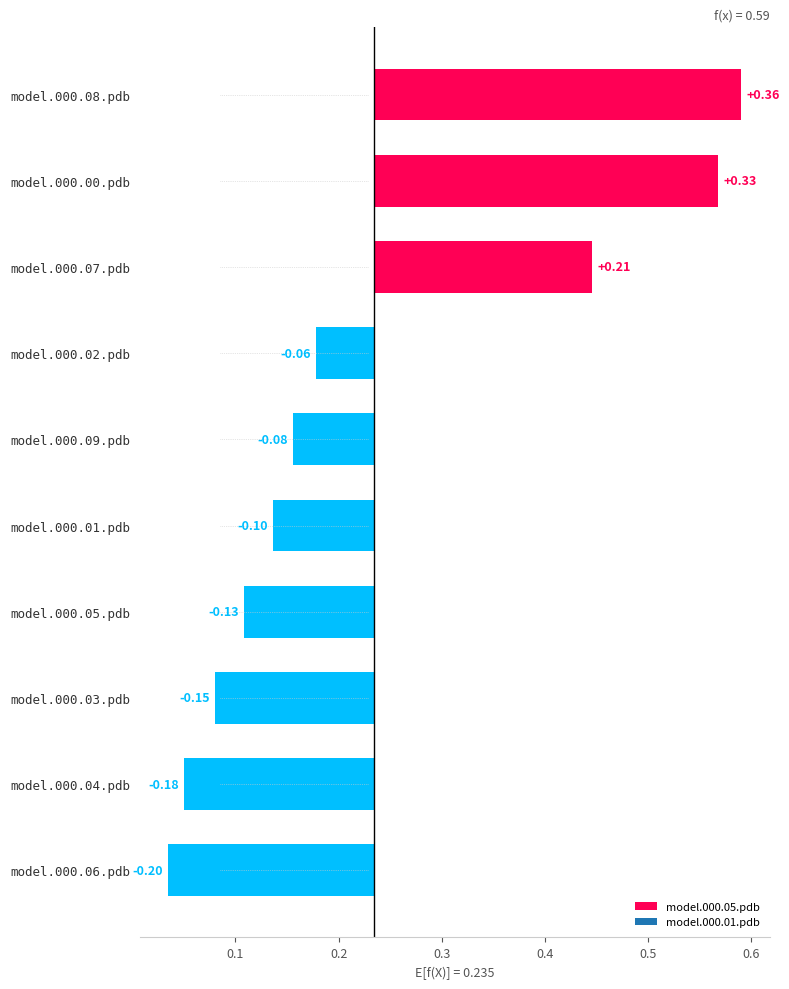

What position from the left is model.000.06.pdb?

10